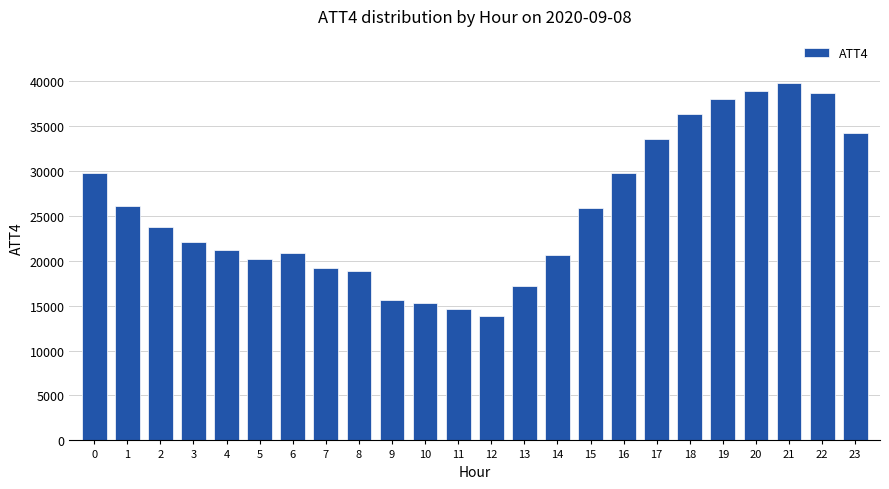

Reading right to left, list all the values displayed in this chart.

34200	38700	39800	38900	38000	36300	33500	29800	25800	20600	17200	13800	14600	15300	15600	18800	19200	20800	20200	21200	22100	23700	26100	29800